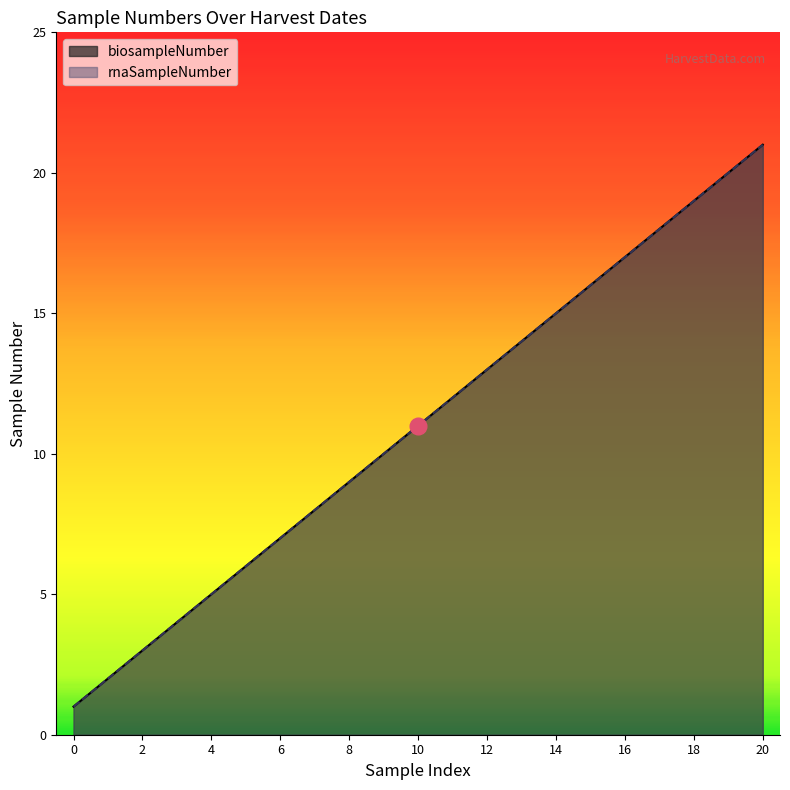

Which series has the widest spread of values?

biosampleNumber